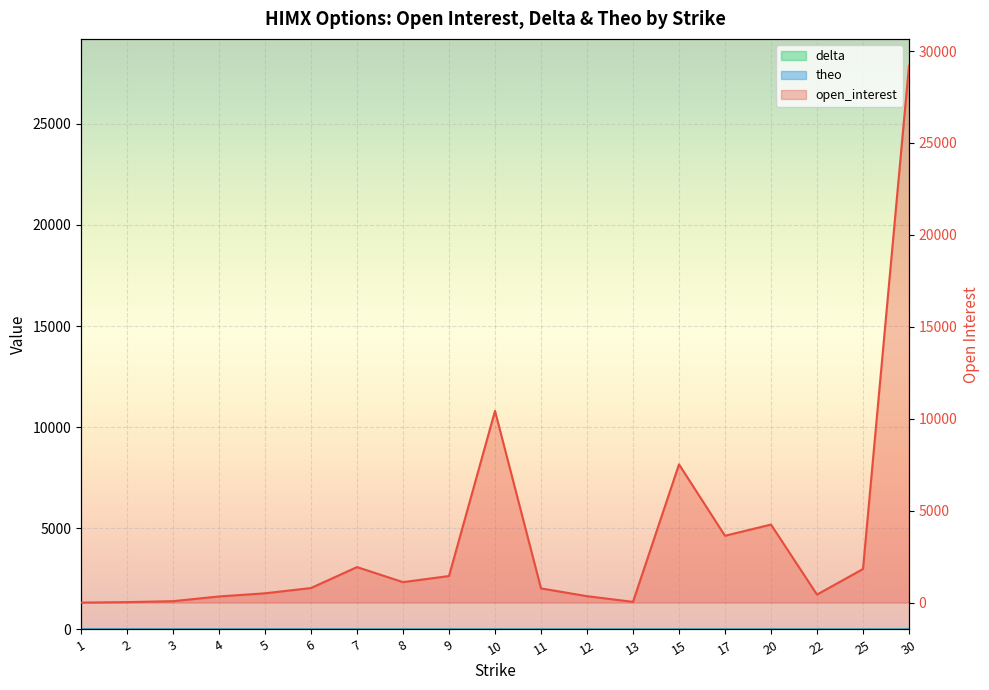

How many data points in open_interest are less than 794?

9